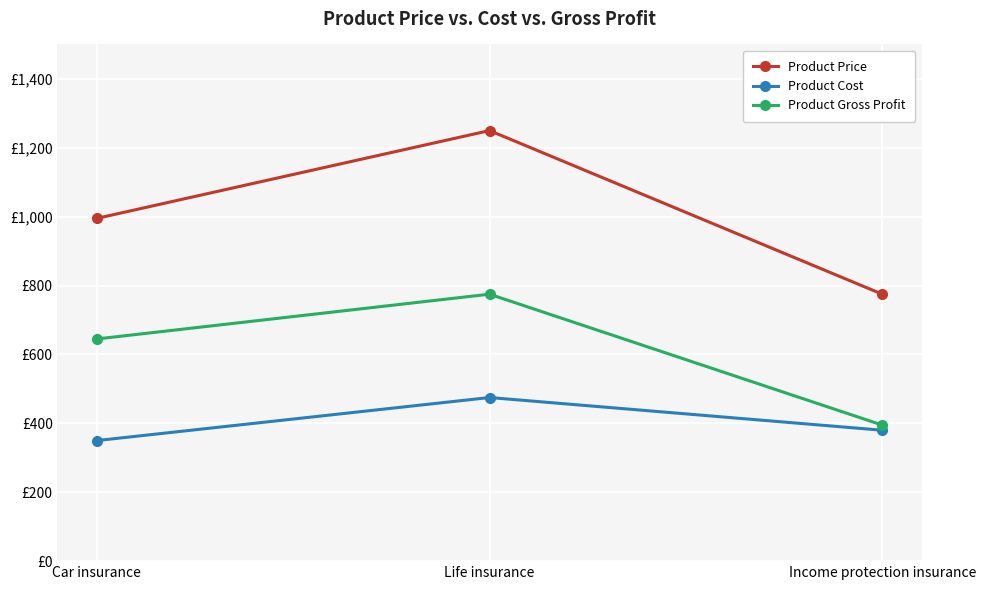

What is the difference between the maximum and minimum values in the Product Price series?

475